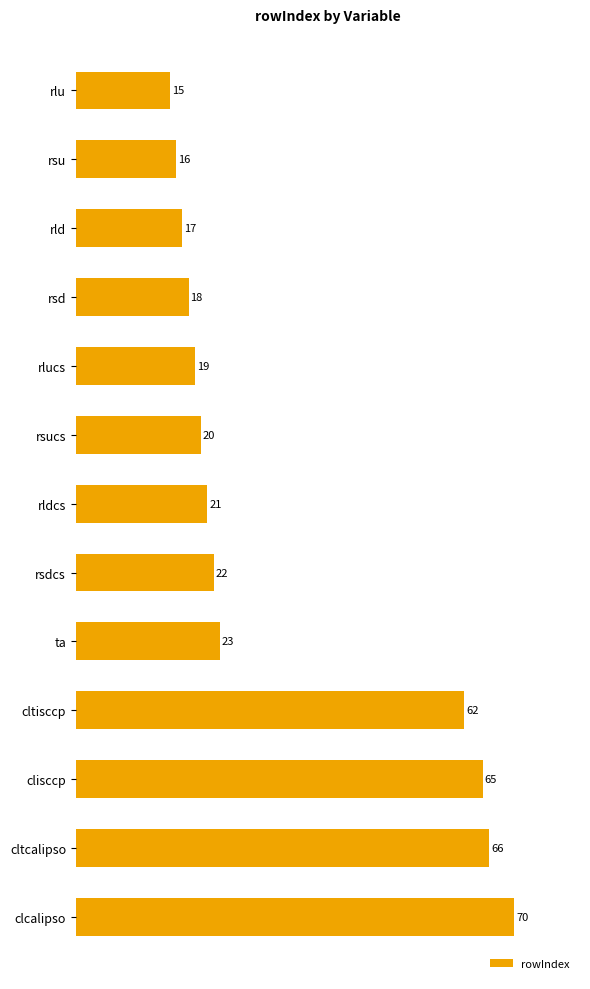

What is the average value?

33